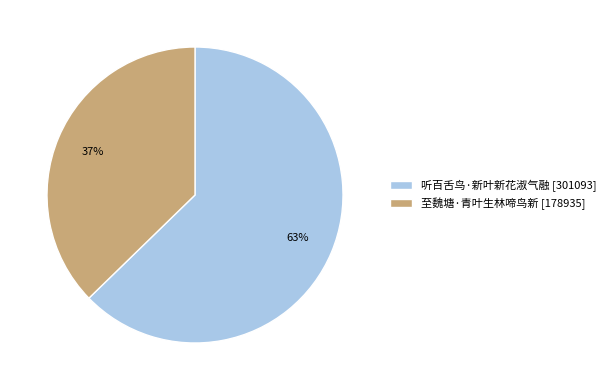

Which slice is the smallest?

至魏塘·青叶生林啼鸟新